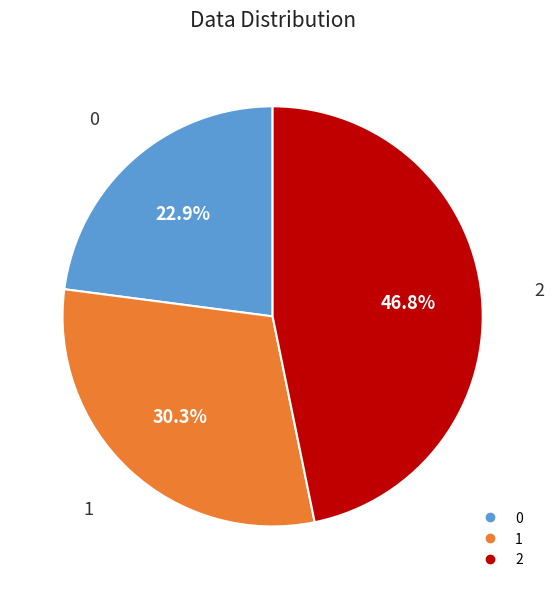

Between 0 and 1, which is larger?

1